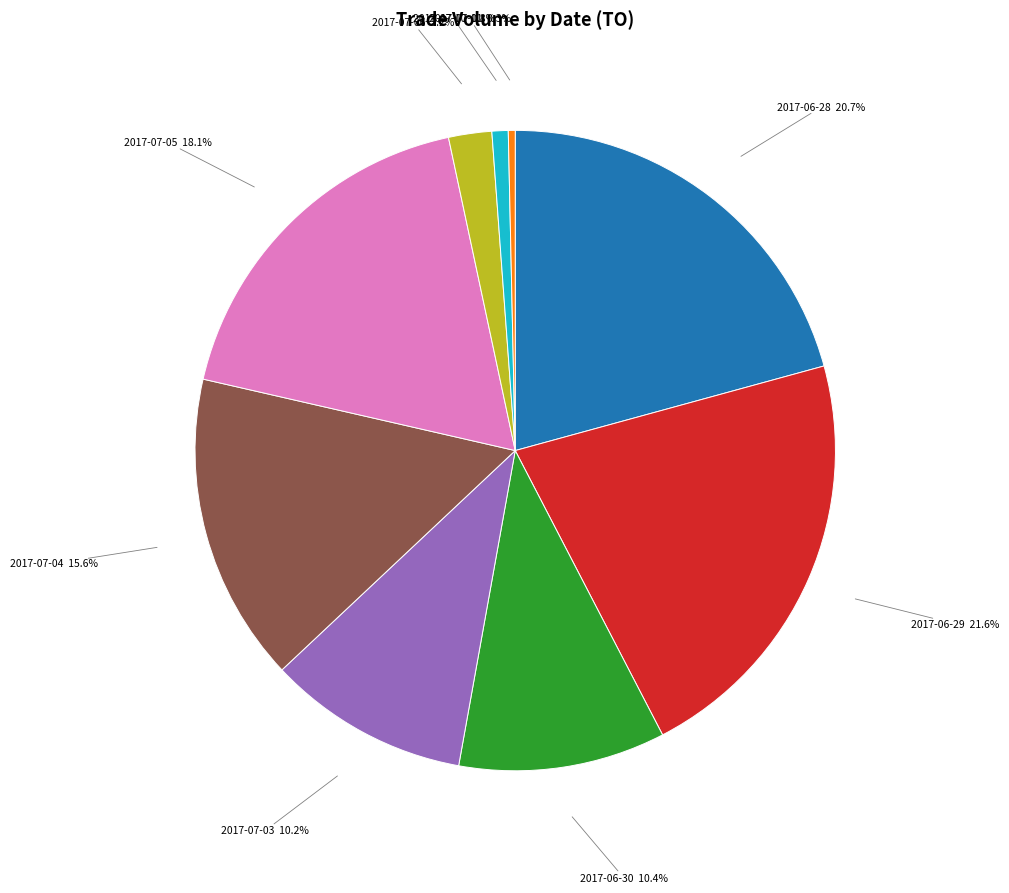

Which category has the biggest portion of the pie?

2017-06-29